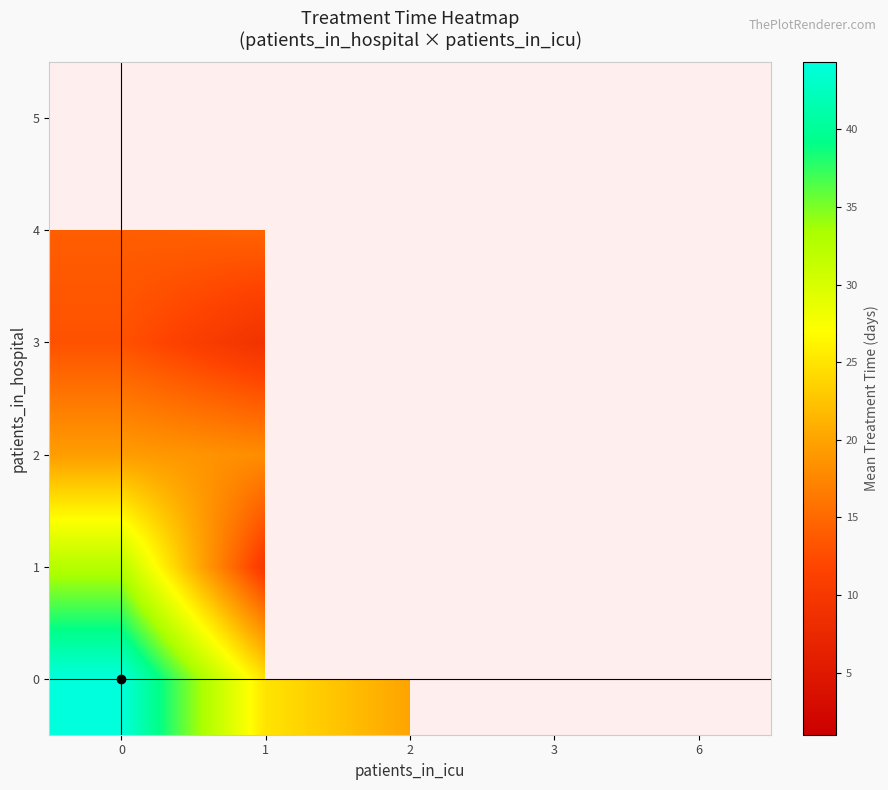

Rank the series by their average value, from lowest to highest.

0, 1, 2, 3, 4, 5